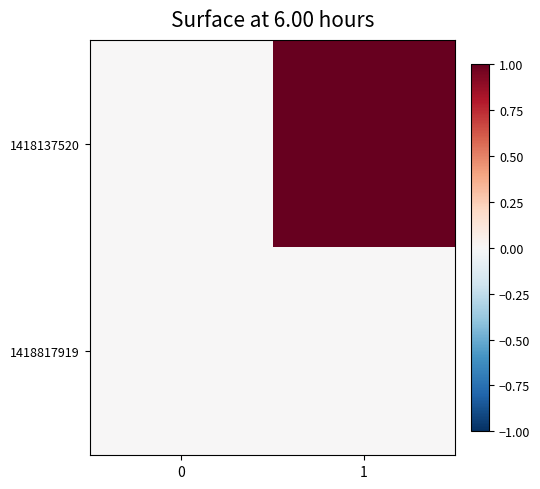

What is the spread (max minus min) of values at 1?

1